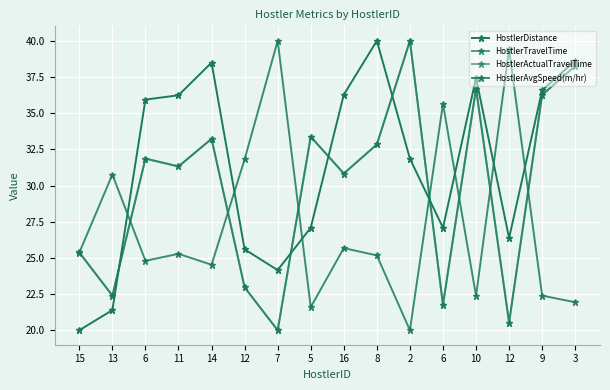

Does the chart have visible grid lines?

Yes